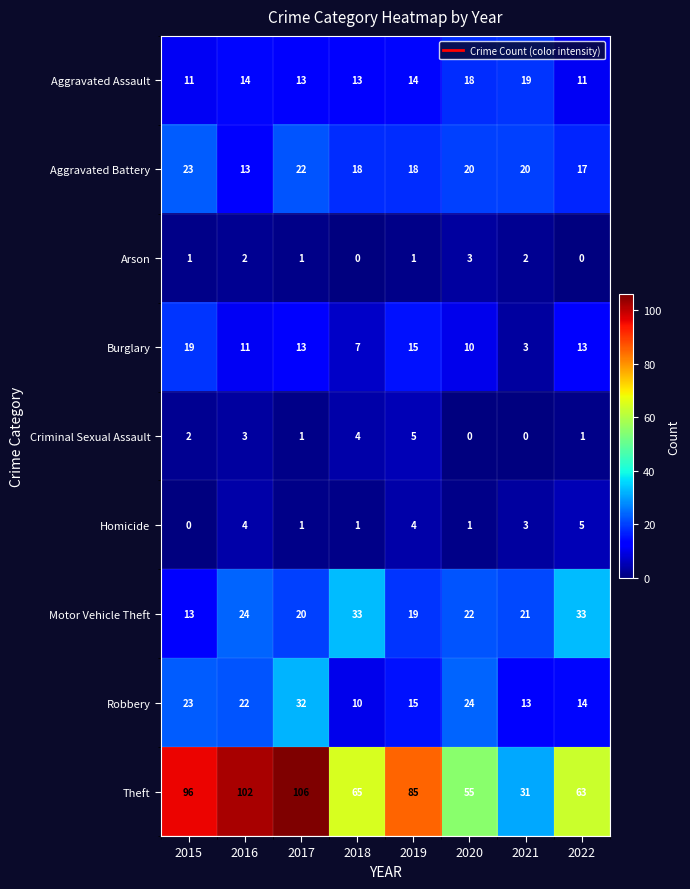

What is the lowest value of the Aggravated Battery series?

13